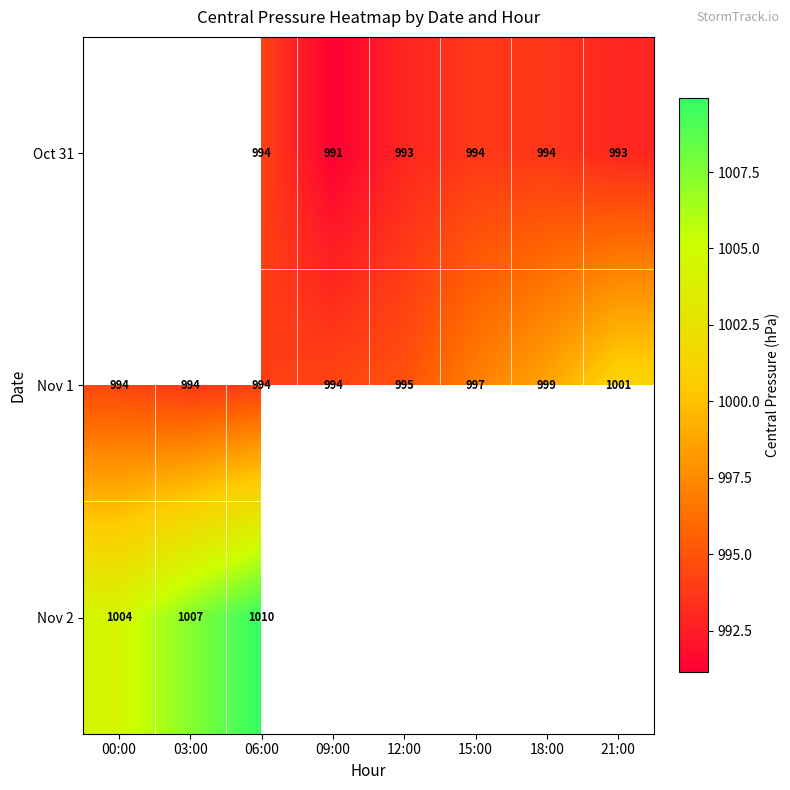

Is the value of Oct 31 at 09:00 greater than the value of Nov 1 at 12:00?

No